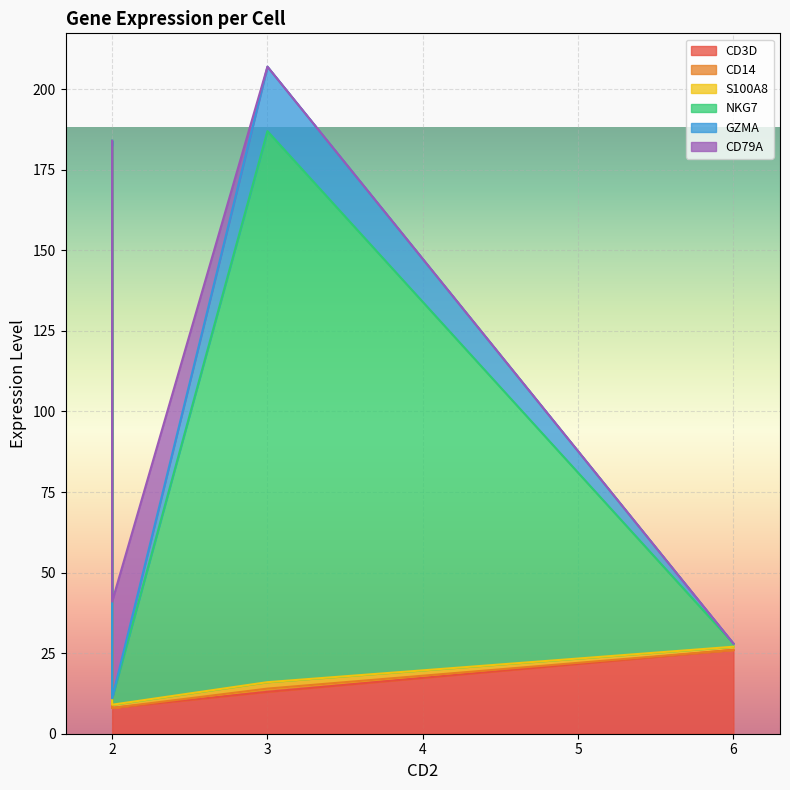

Count the number of categories in the chart.

4